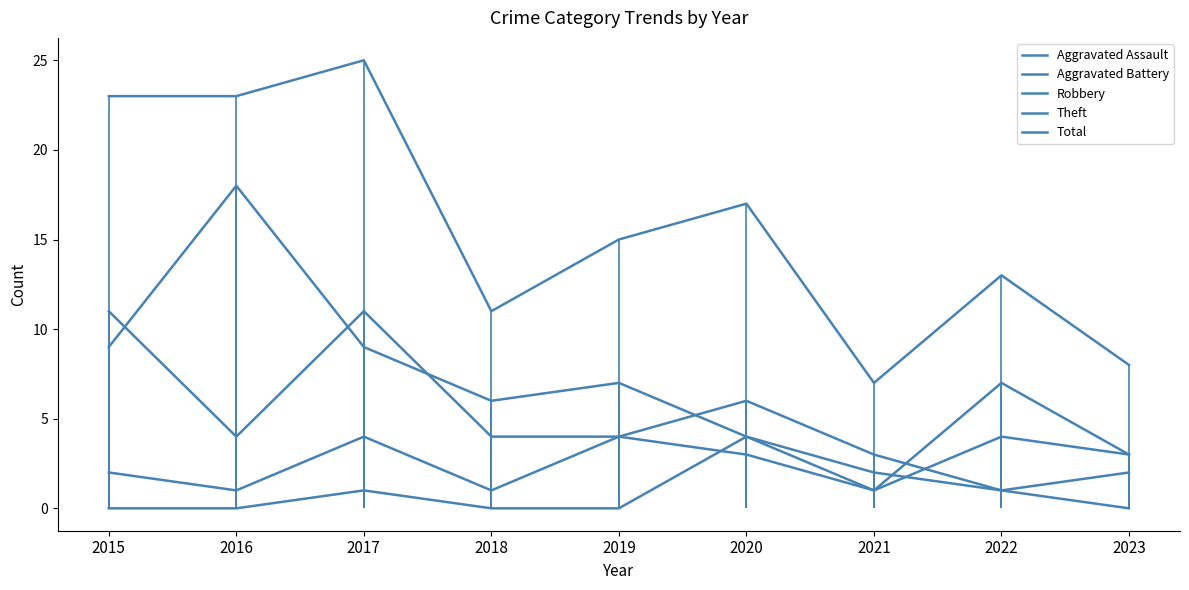

True or false: Total and Aggravated Battery intersect in this chart.

False